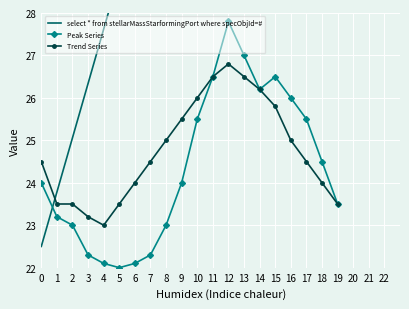

What is the difference between the maximum and minimum values in the Trend Series series?

3.8